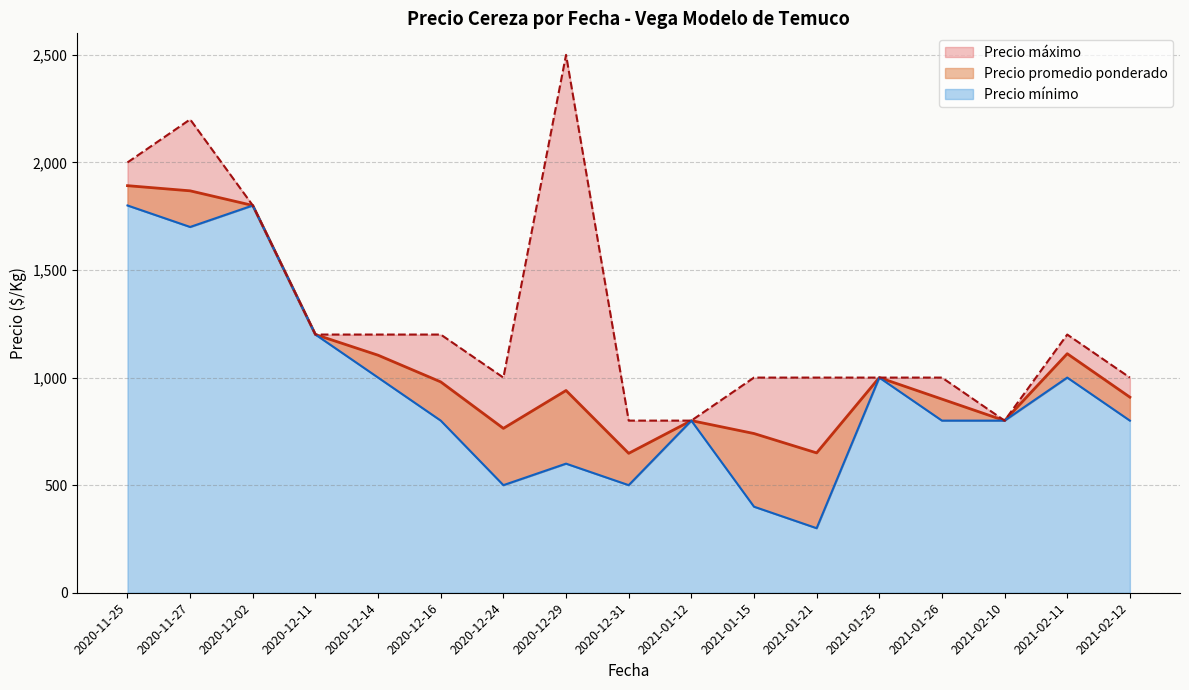

Does the chart display data point markers on the line(s)?

No